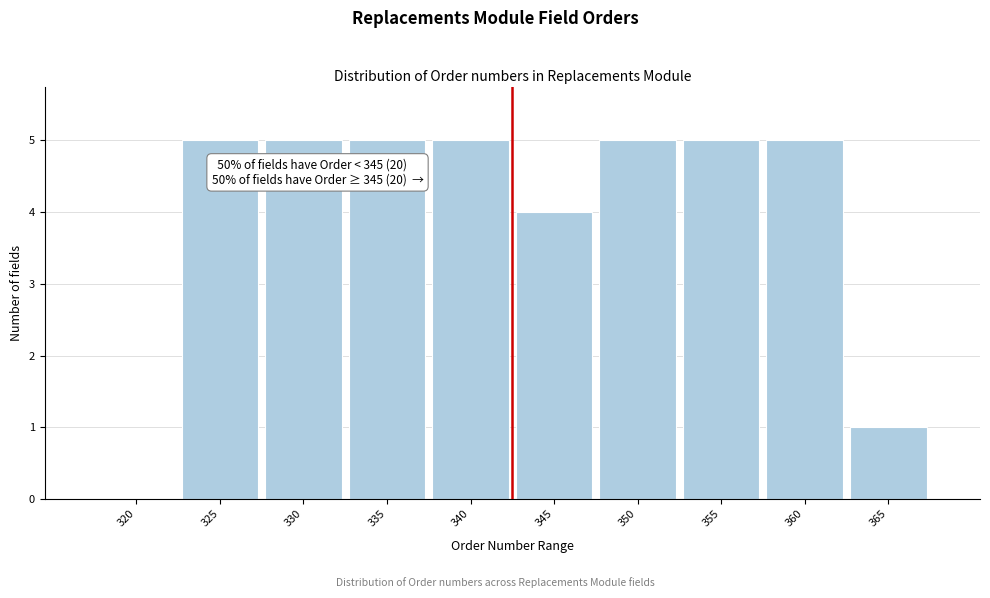

Reading left to right, what are all the values shown in this chart?

320=0	325=5	330=5	335=5	340=5	345=4	350=5	355=5	360=5	365=1